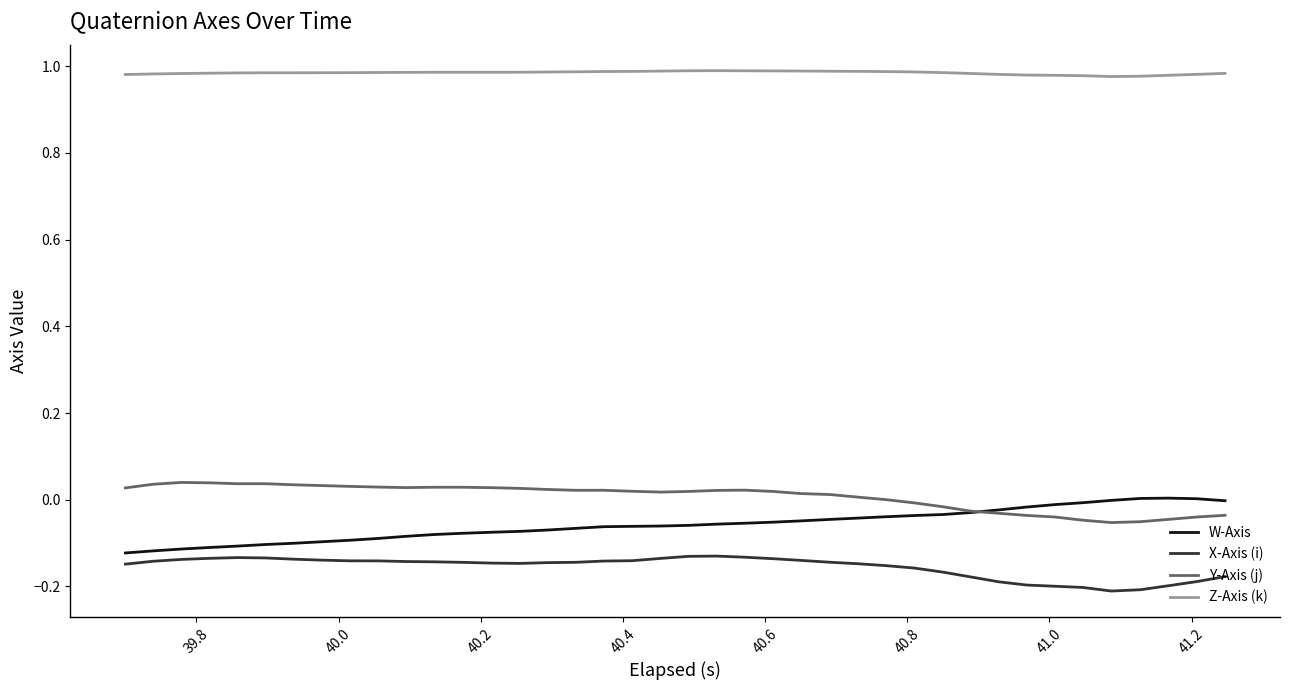

Which series has the largest total across all categories?

Z-Axis (k)